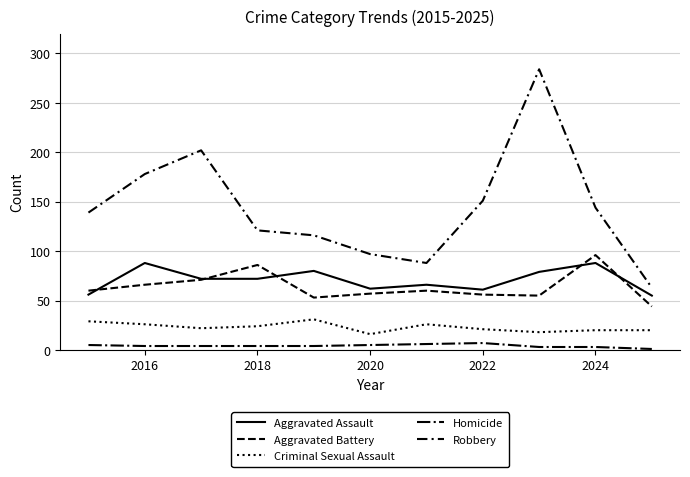

How many values in the Robbery series are below 139?

5